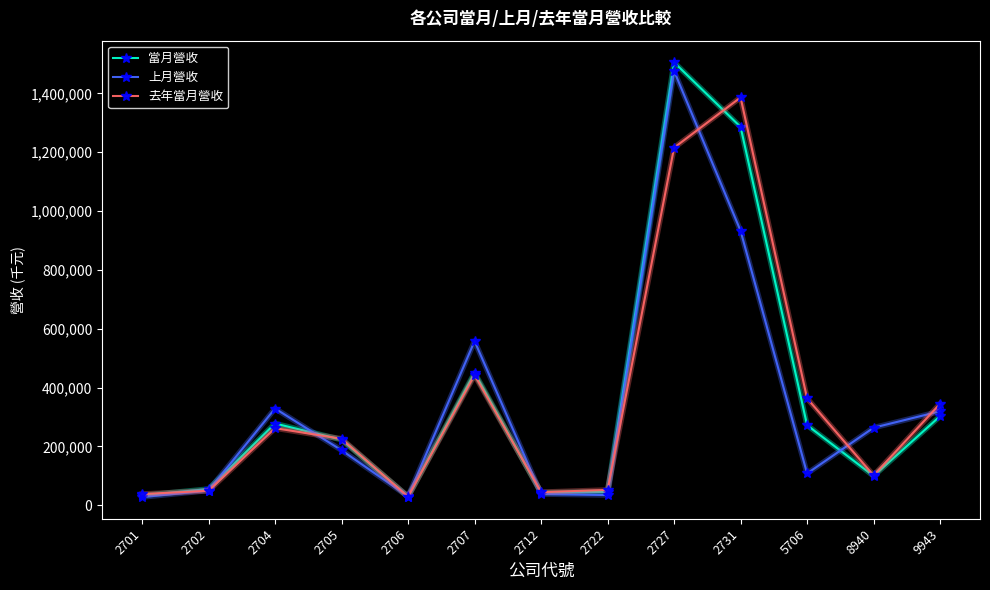

True or false: 當月營收 and 去年當月營收 intersect in this chart.

True